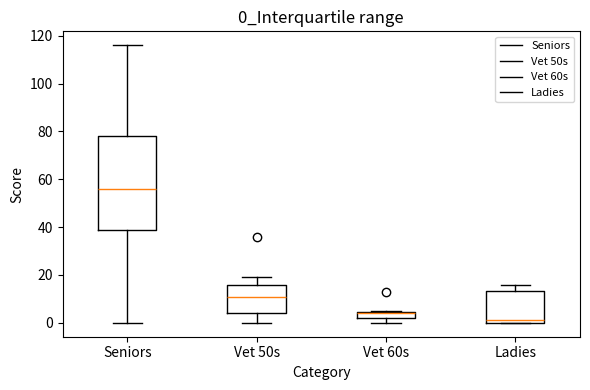

Which box is the tallest, from its lower edge to its upper edge?

Seniors